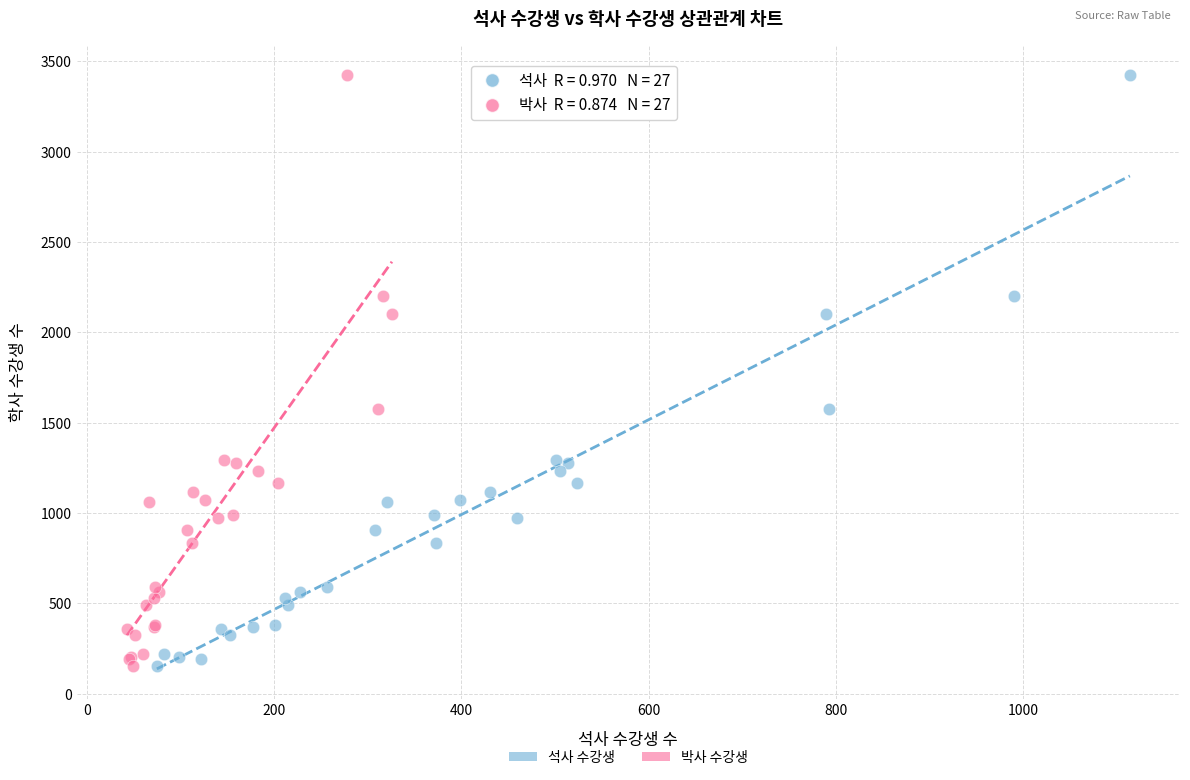

What are all the series names shown in the legend?

석사 수강생, 박사 수강생